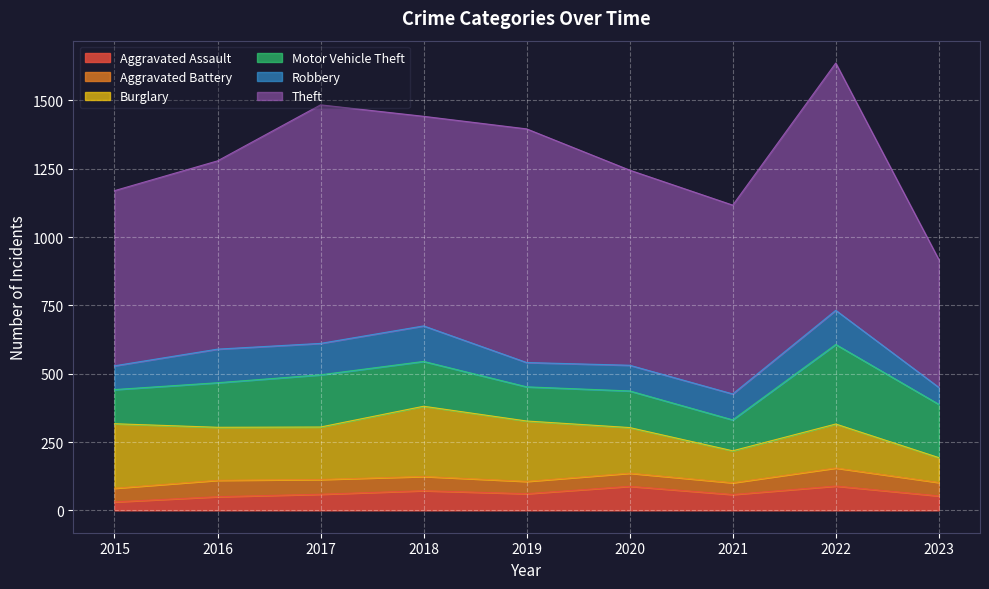

True or false: Theft has more than 2 points higher than both neighbors.

True